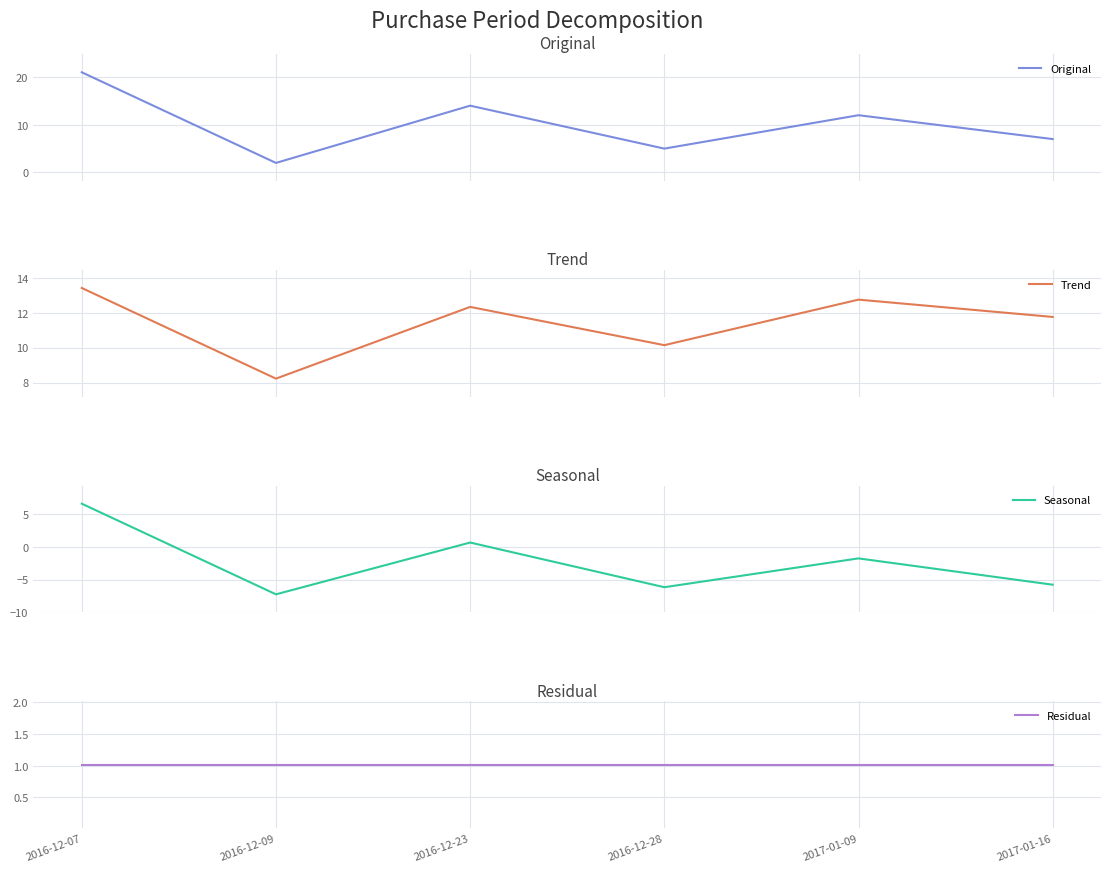

The Trend series shows 12.8 at 2017-01-09. True or false?

True